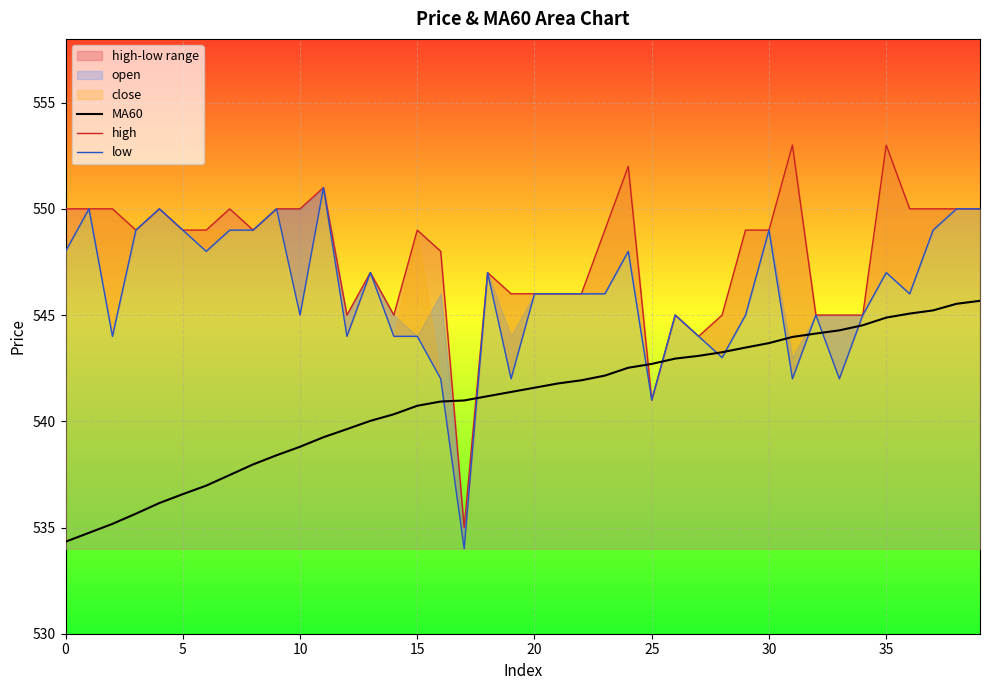

Which category has the highest value in the low series?

11